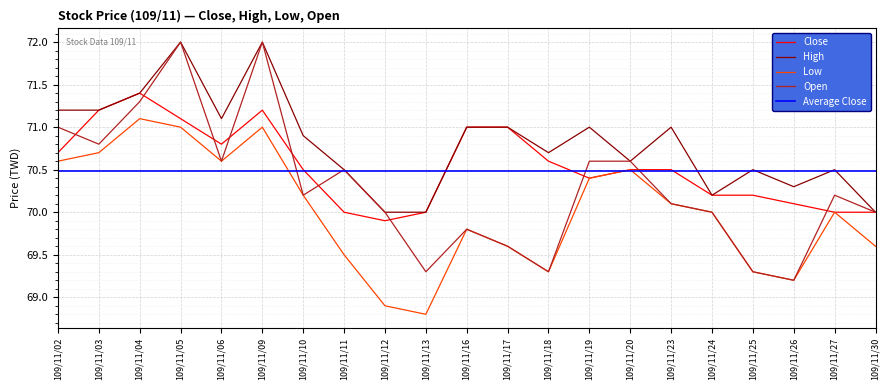

What is the maximum value shown in the chart?

72.0